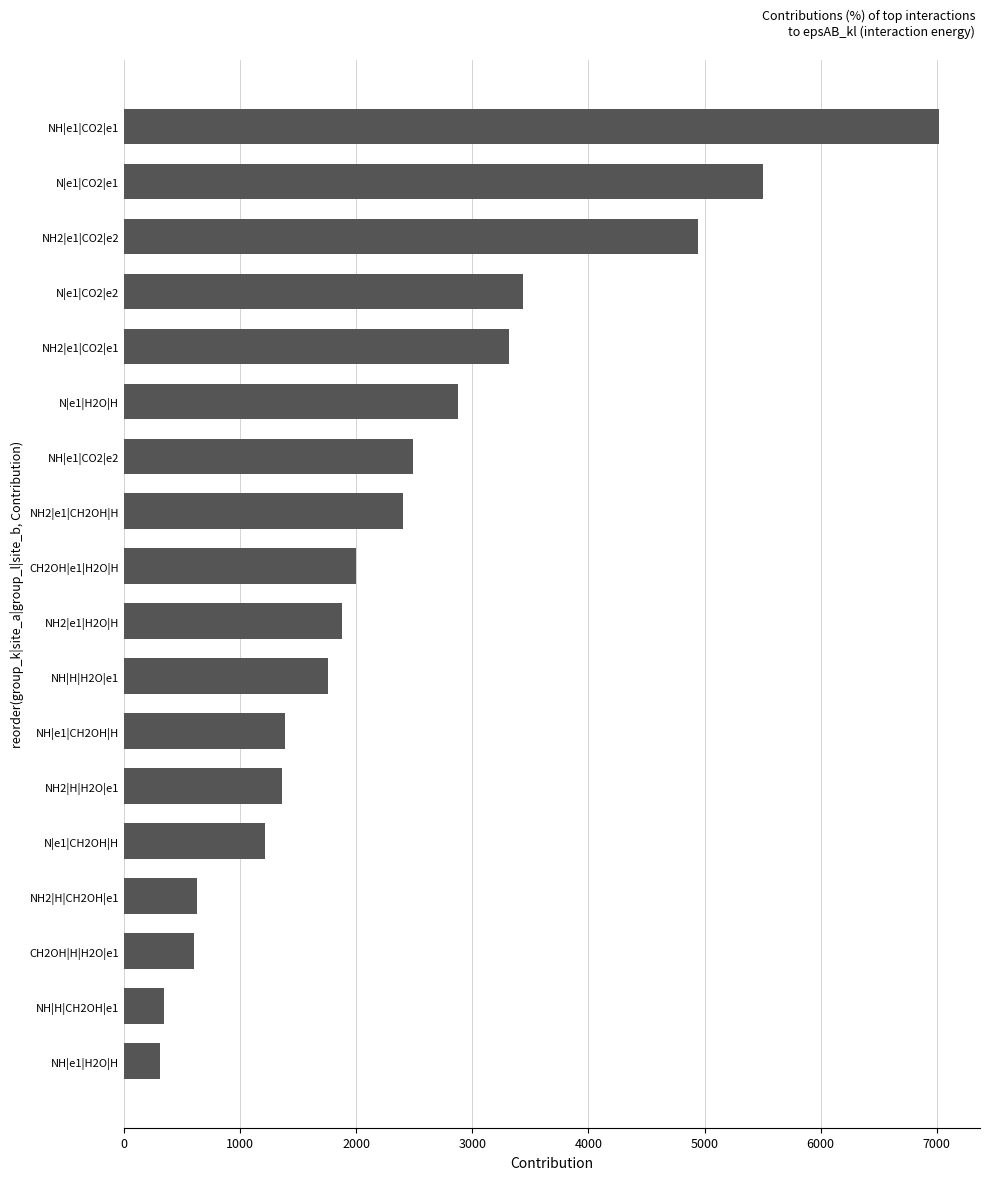

What is the sum of all values?

43463.0